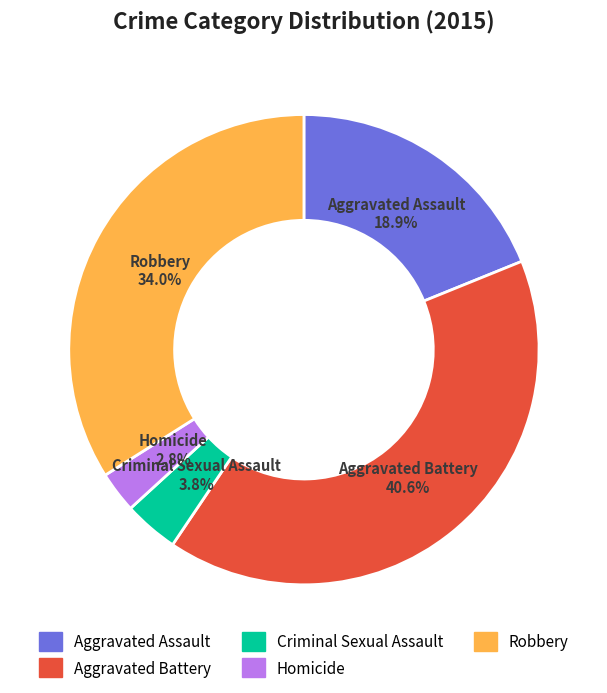

Count the number of slices in the pie.

5